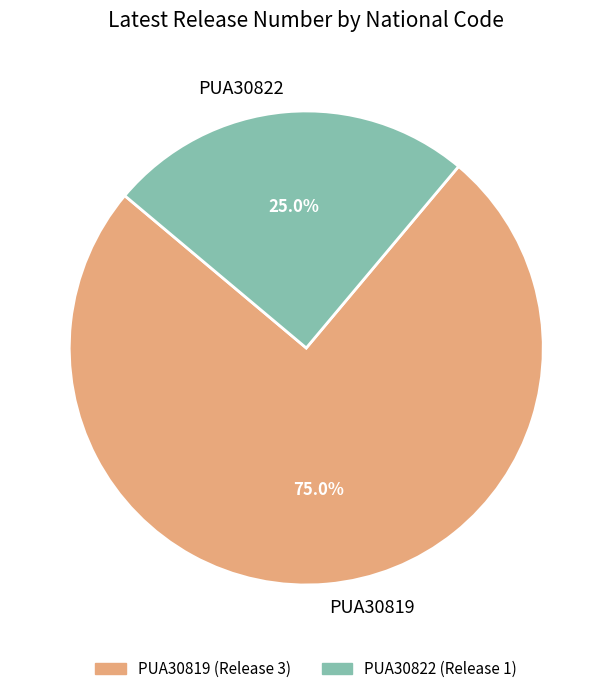

Approximately how many times larger is the value at PUA30822 compared to PUA30819?

0.3